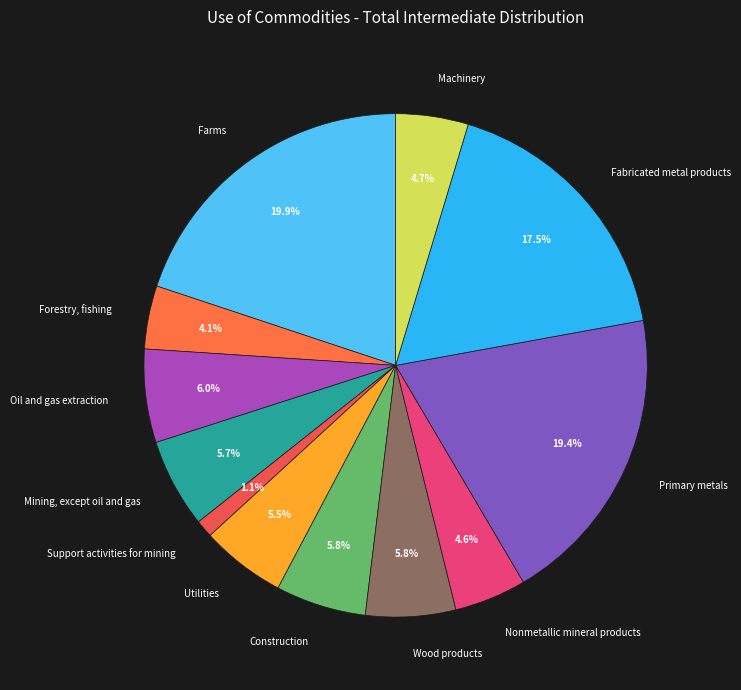

Is there any slice that represents more than half of the pie?

No